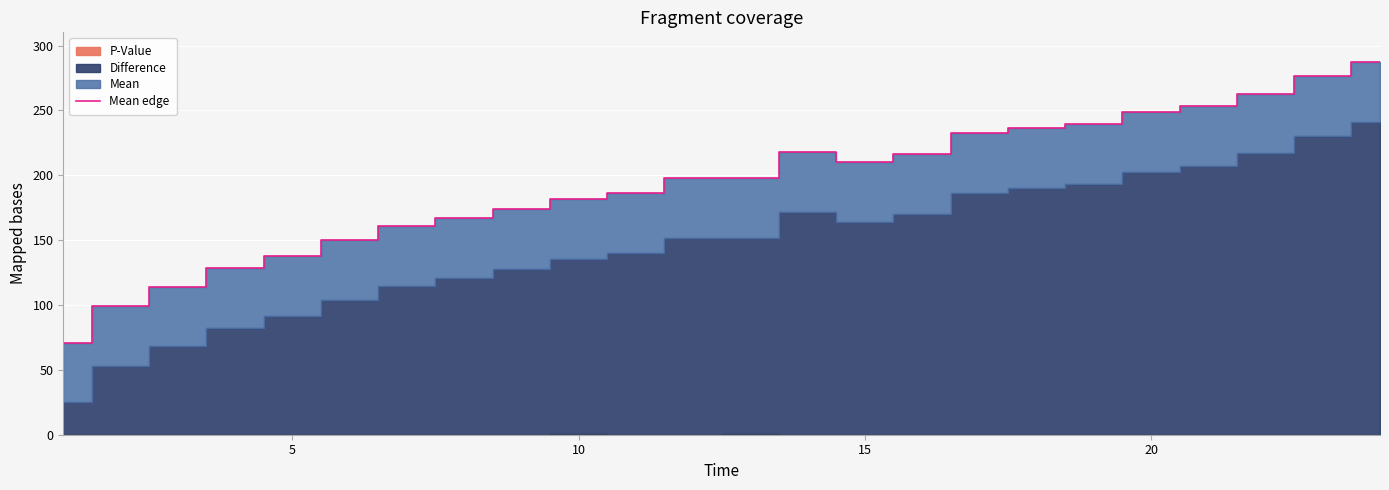

The value of Mean edge at 15 is 210.4. True or false?

True